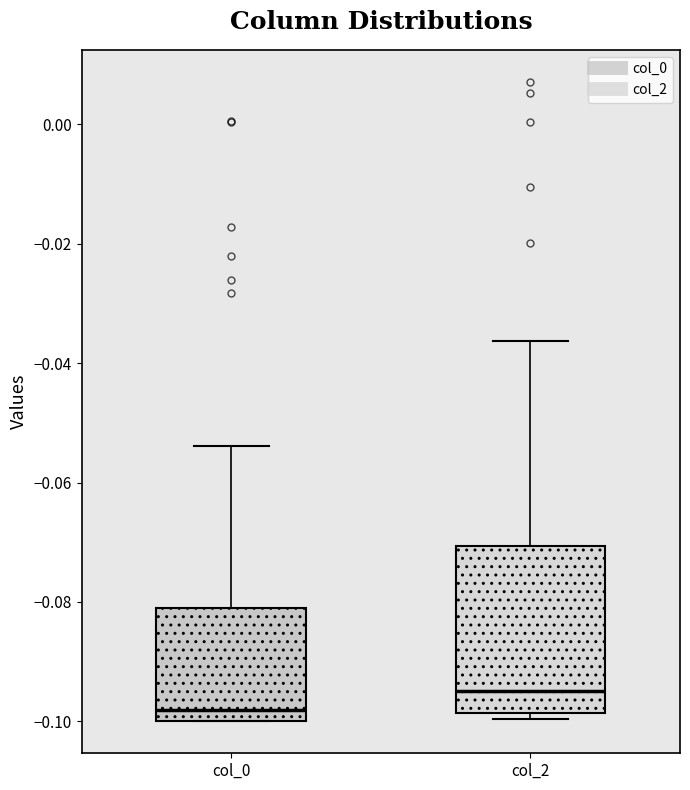

Comparing the boxes themselves (not the whiskers), which one is the tallest?

col_2